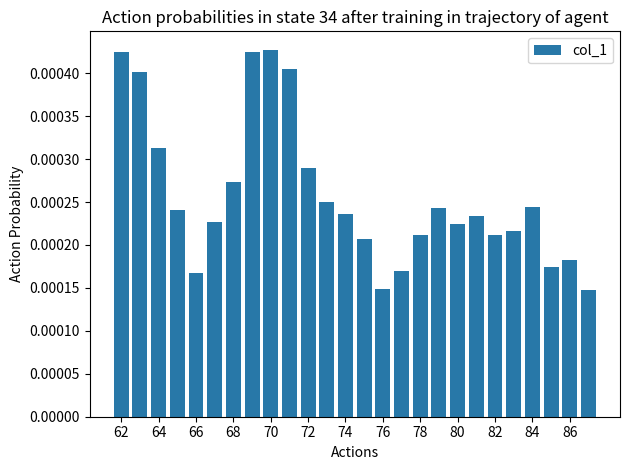

Does the chart contain stacked bars?

No